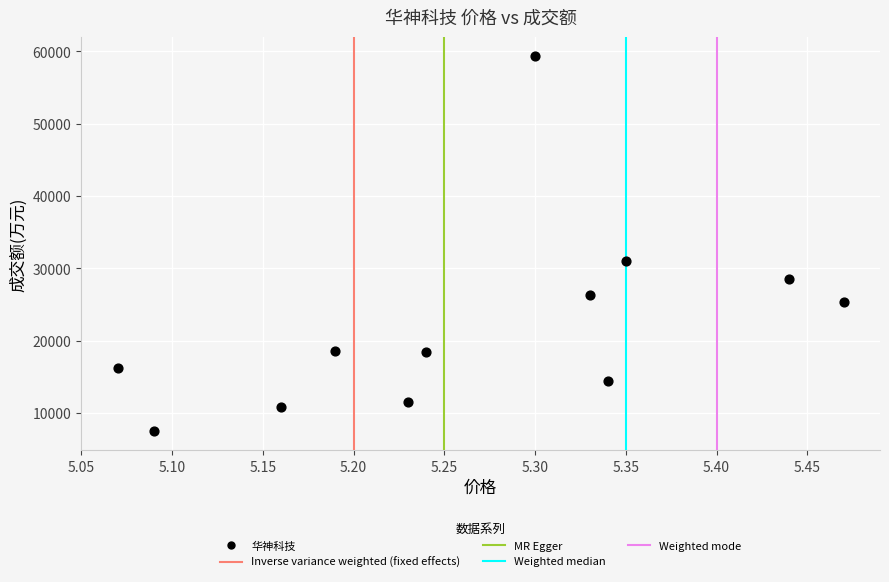

What is the range of Y values (max minus min)?

51903